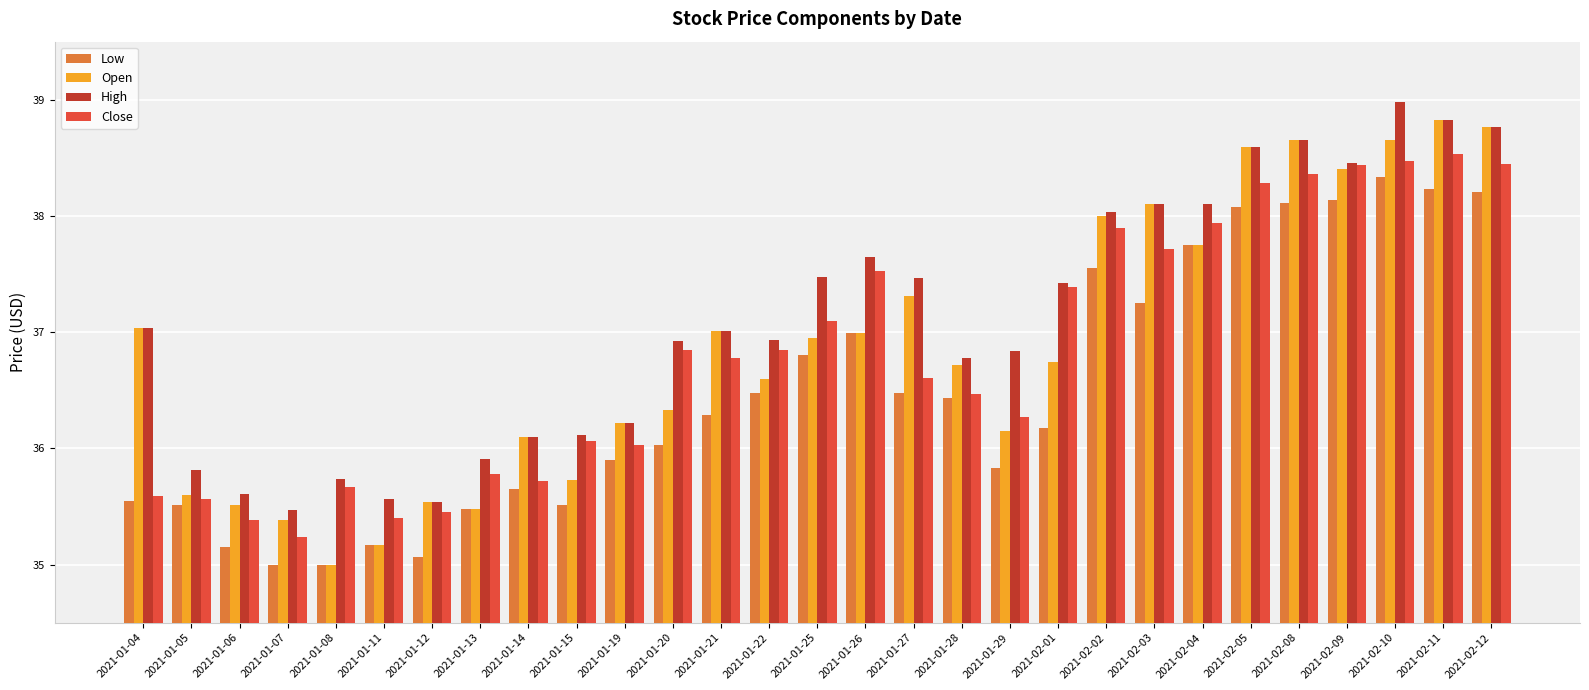

Between 2021-01-26 and 2021-01-27, which series saw the biggest shift?

Close